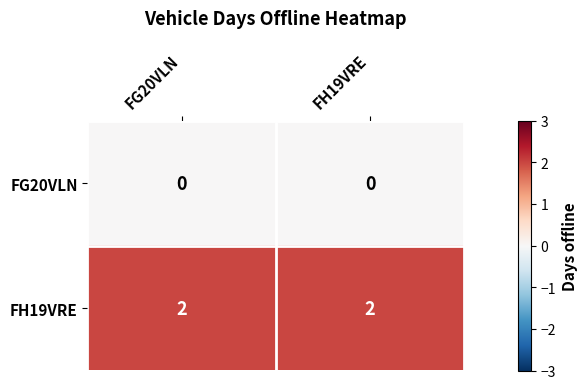

Reading left to right, what are all the values shown in this chart?

FG20VLN: 0	0
FH19VRE: 2	2